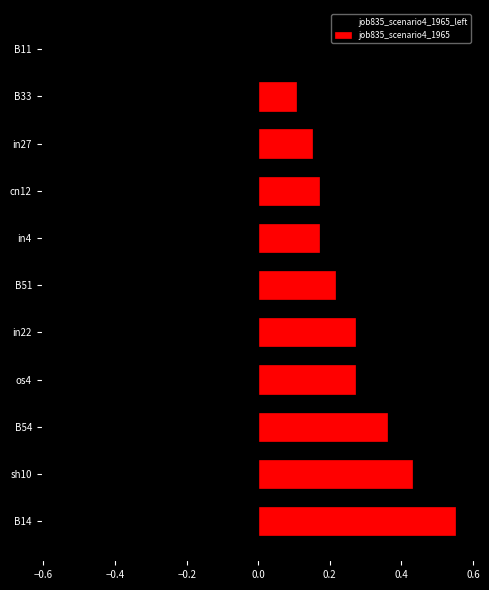

Rank the categories by value from highest to lowest.

B14, sh10, B54, os4, in22, B51, cn12, in4, in27, B33, B11